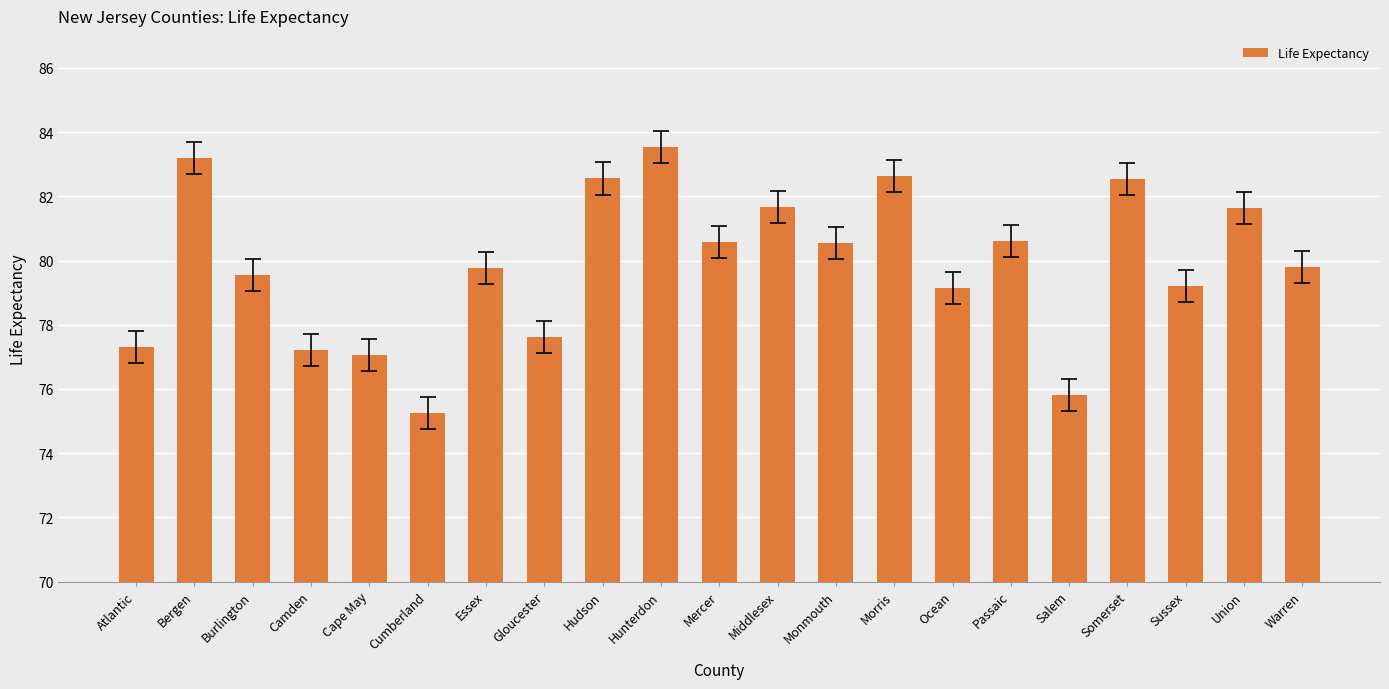

The chart shows a value of 44.1 at Ocean. True or false?

False